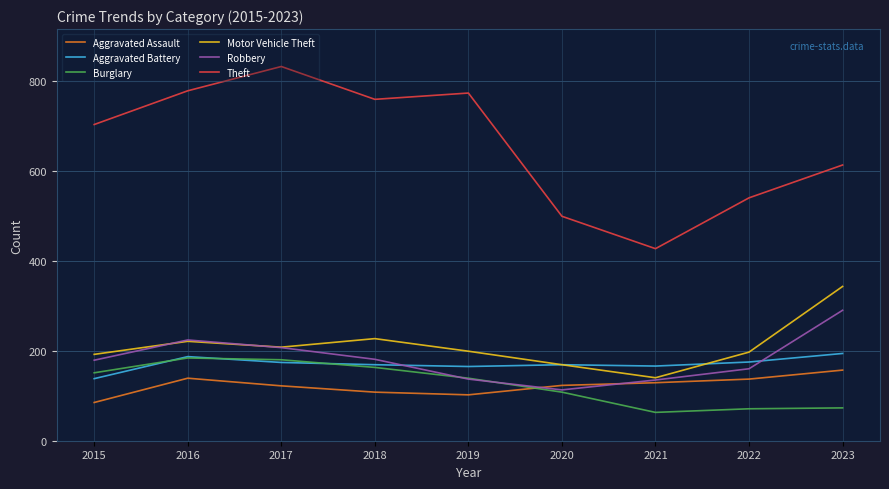

True or false: Aggravated Assault has a value of 45 at 2023.

False